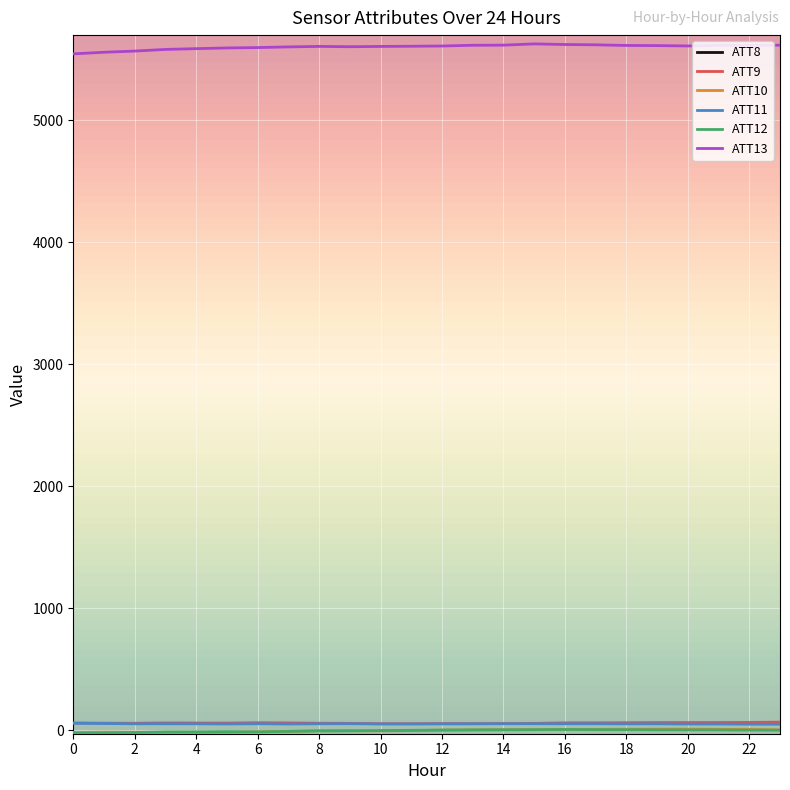

Reading left to right, what are all the values shown in this chart?

ATT8: 0=22300.0	1=22800.0	2=24800.0	3=26700.0	4=25600.0	5=23800.0	6=23500.0	7=22100.0	8=20900.0	9=19600.0	10=19900.0	11=19100.0	12=17200.0	13=16000.0	14=16900.0	15=19900.0	16=24900.0	17=28100.0	18=34200.0	19=37200.0	20=39600.0	21=41700.0	22=41300.0	23=34900.0
ATT9: 0=58.1	1=56.2	2=55.6	3=58.5	4=57.6	5=56.8	6=60.1	7=58.3	8=55.9	9=54.7	10=51.7	11=51.5	12=52.6	13=52.2	14=53.2	15=54.6	16=58.9	17=59.2	18=60.1	19=61.3	20=61.4	21=61.7	22=62.6	23=64.8
ATT10: 0=-19.6	1=-17.3	2=-18.3	3=-19.4	4=-20.1	5=-19.7	6=-14.6	7=-10.4	8=-4.8	9=-4.4	10=-6.0	11=-4.4	12=-1.1	13=0.7	14=2.2	15=3.7	16=4.2	17=5.9	18=7.2	19=7.3	20=7.6	21=5.9	22=5.0	23=1.3
ATT11: 0=55.9	1=54.1	2=51.3	3=51.6	4=51.1	5=50.2	6=51.5	7=49.6	8=51.4	9=52.1	10=50.1	11=50.1	12=50.7	13=51.3	14=51.8	15=52.0	16=51.4	17=51.8	18=50.6	19=51.3	20=49.3	21=49.7	22=48.4	23=48.0
ATT12: 0=-25.5	1=-24.0	2=-20.2	3=-15.1	4=-14.8	5=-12.8	6=-14.4	7=-11.1	8=-7.3	9=-6.9	10=-4.3	11=-2.1	12=0.4	13=1.8	14=2.4	15=3.2	16=4.8	17=3.4	18=3.5	19=1.9	20=1.8	21=1.4	22=-0.2	23=-0.4
ATT13: 0=5546.3	1=5559.5	2=5569.2	3=5582.5	4=5588.9	5=5594.7	6=5597.8	7=5603.4	8=5607.3	9=5604.8	10=5607.1	11=5608.7	12=5610.7	13=5616.8	14=5617.7	15=5628.0	16=5623.0	17=5620.4	18=5615.2	19=5614.1	20=5611.0	21=5616.1	22=5616.9	23=5617.3